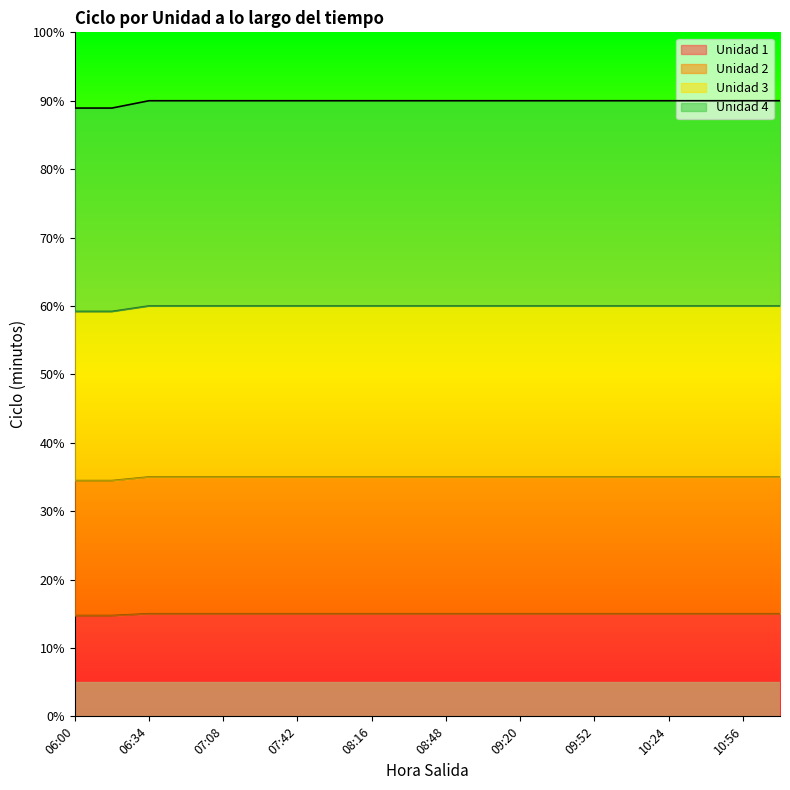

What is the total value across all series at 07:42?

90.0